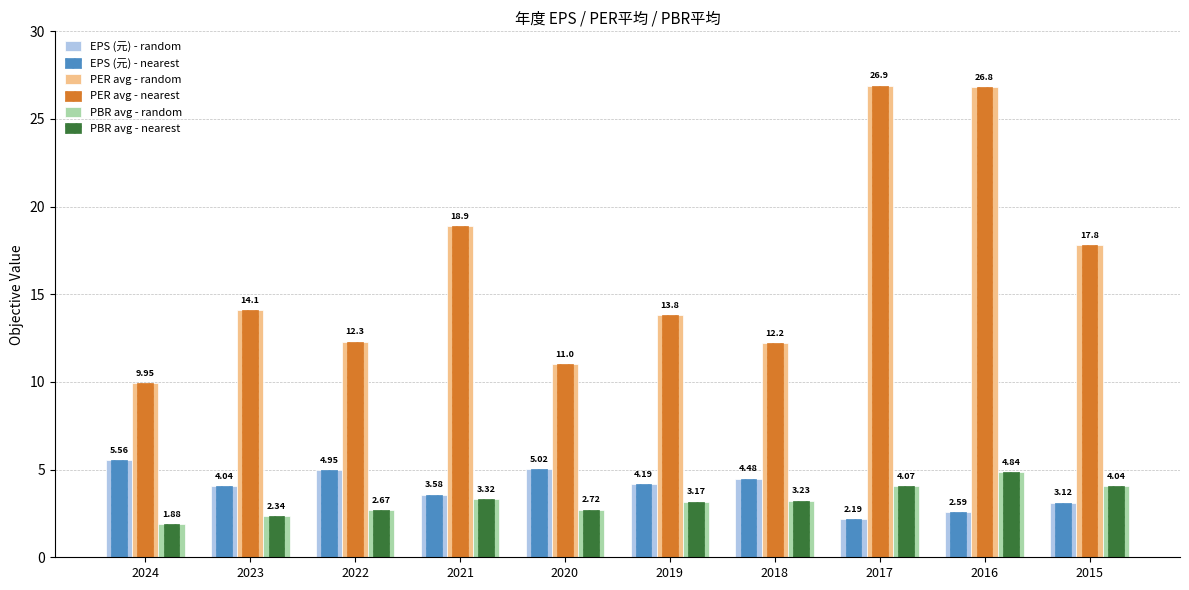

What is the difference between the highest and lowest values at 2020?

8.3